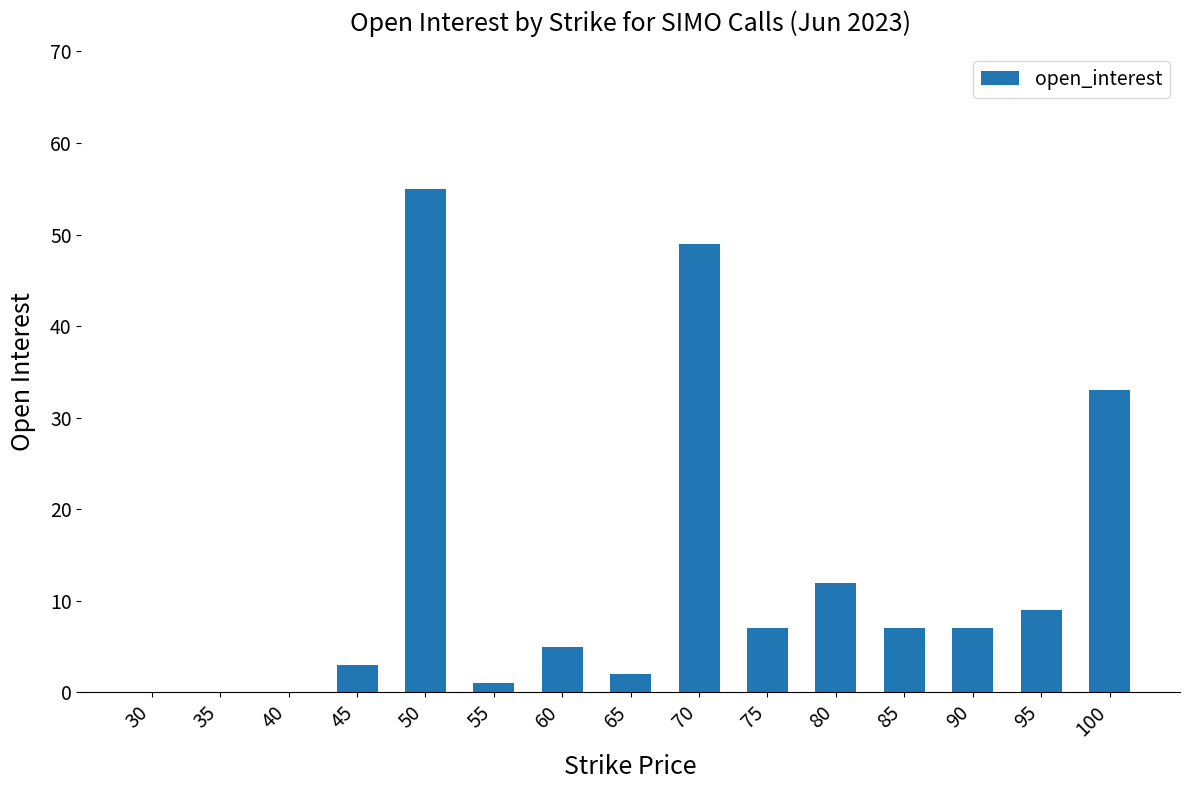

Reading right to left, list all the values displayed in this chart.

33	9	7	7	12	7	49	2	5	1	55	3	0	0	0